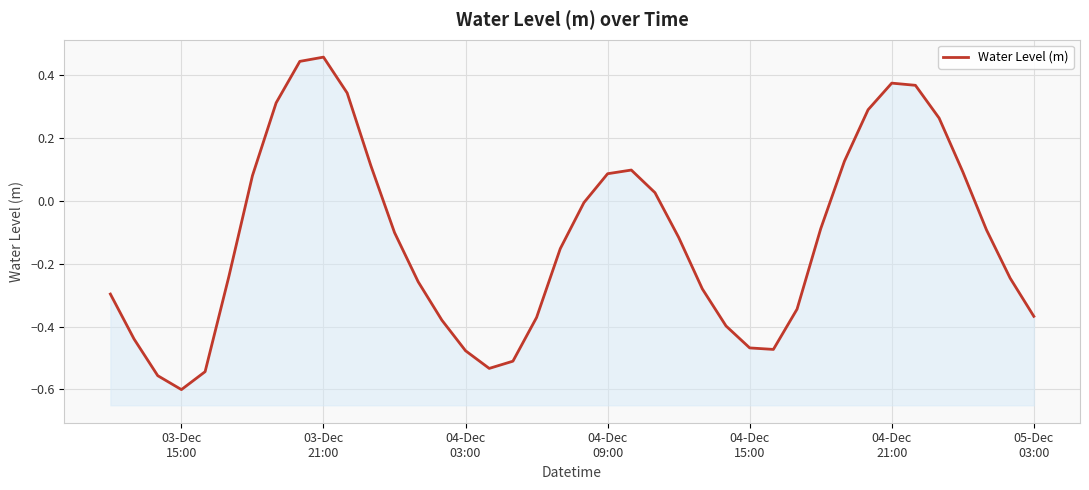

What is the difference between the maximum and minimum values?

1.1